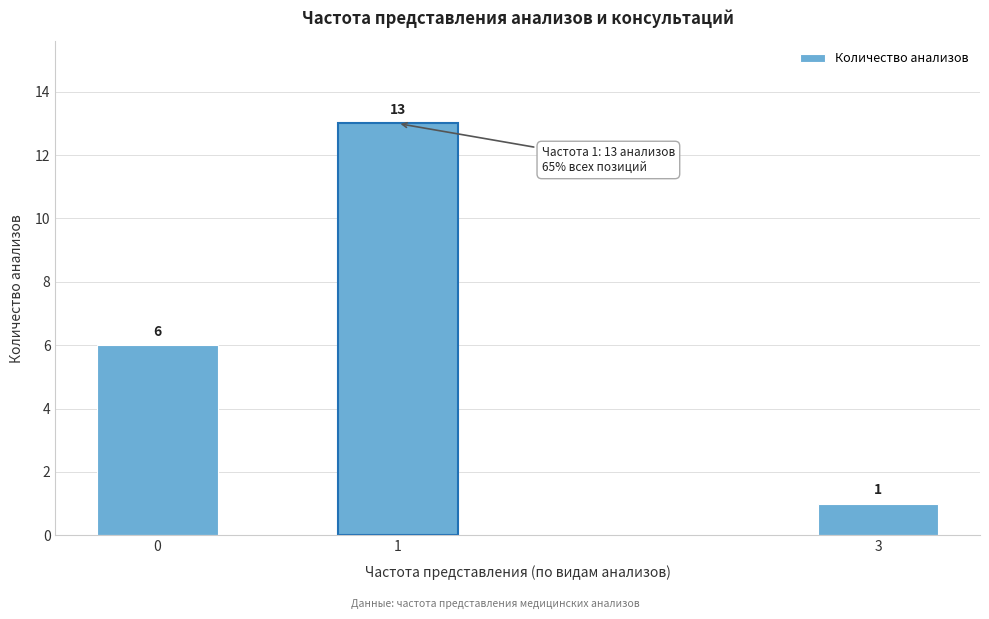

Reading left to right, list all the values displayed in this chart.

0=6	1=13	3=1